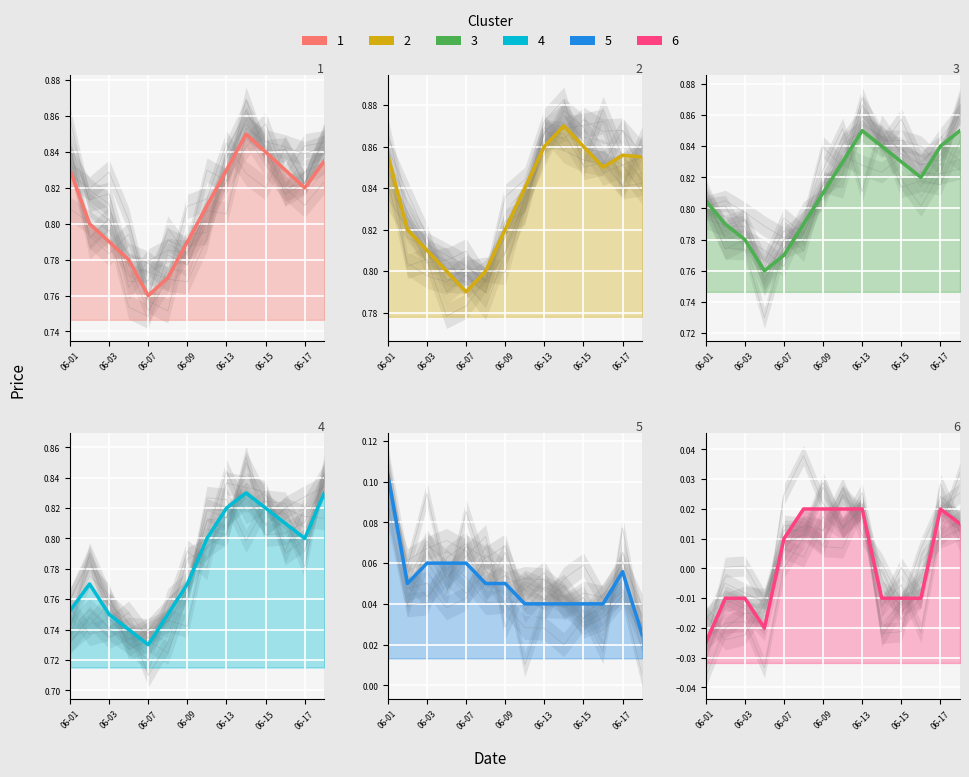

What is the total value across all series at 10?

3.4